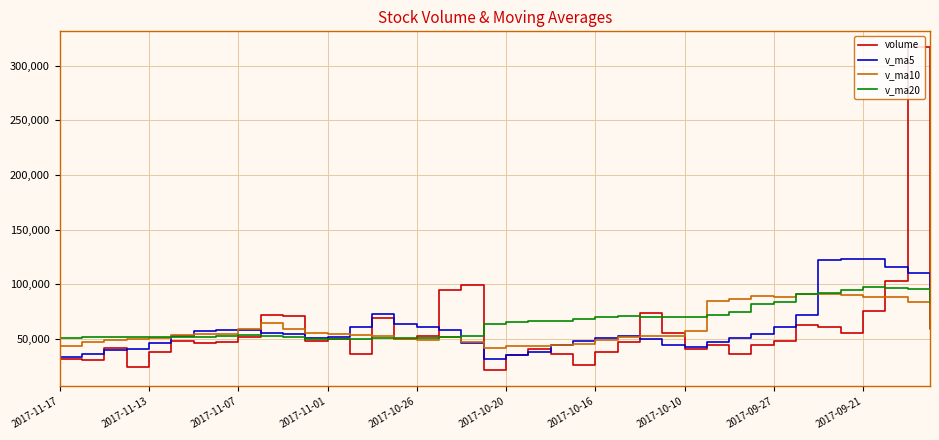

What is the smallest value displayed?

21238.2